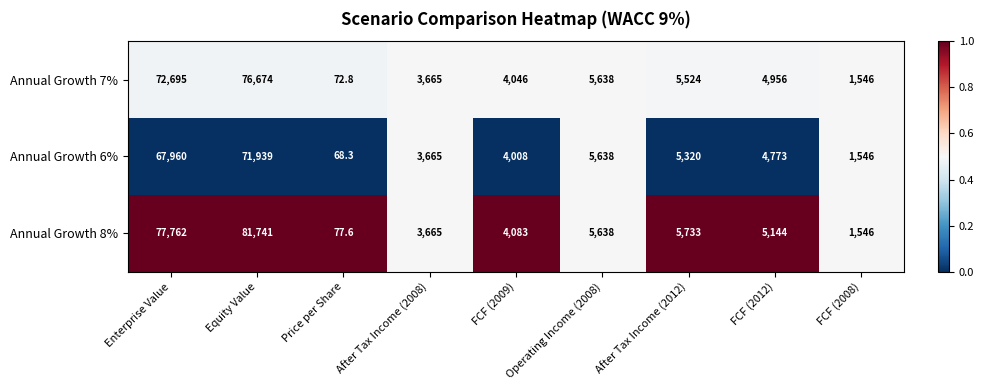

True or false: Annual Growth 6% has a value of 5638.0 at Operating Income (2008).

True